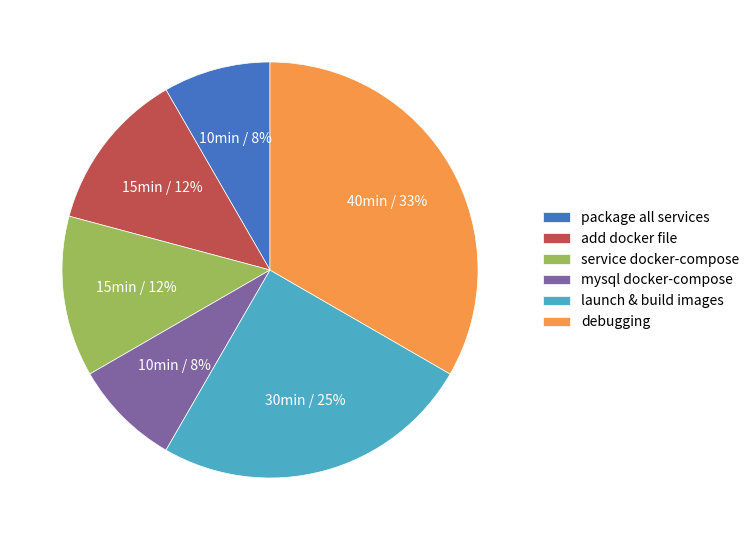

Do mysql docker-compose and package all services together represent more than half of the pie?

No